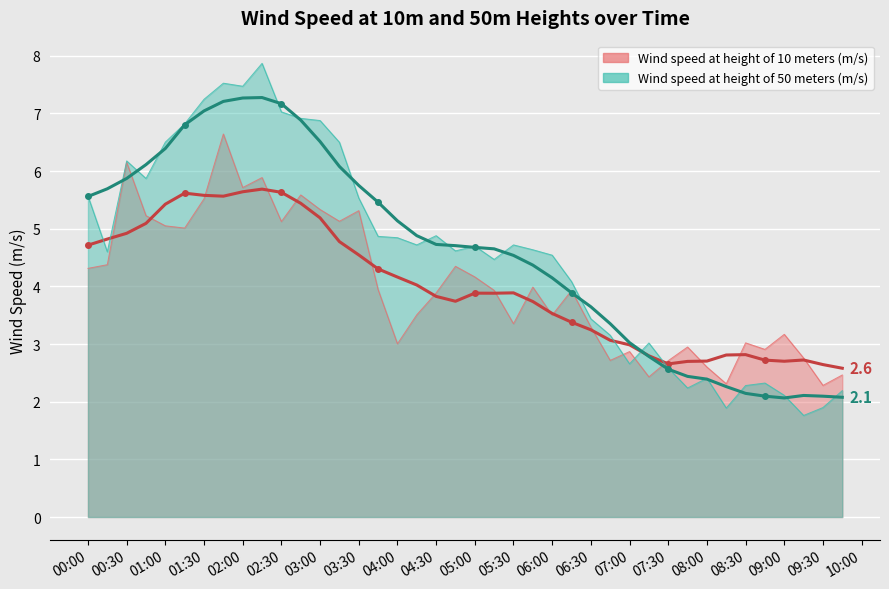

Where is Wind speed at height of 50 meters (m/s) nearest to the value 4?

2020-08-28 06:15:00